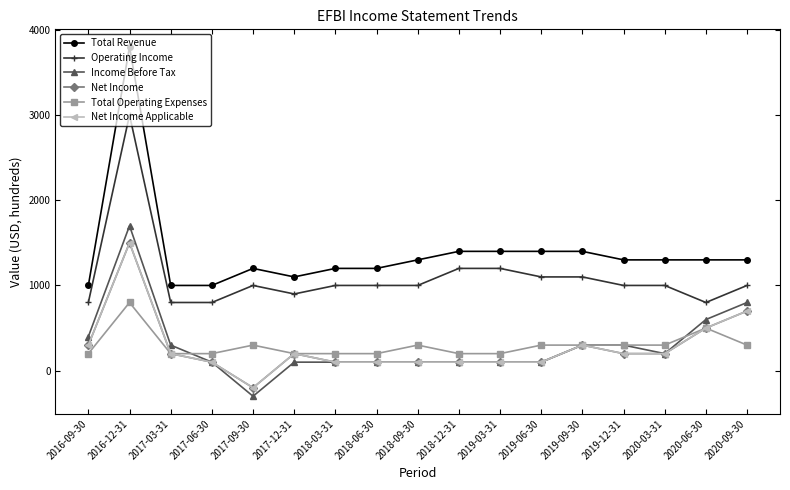

The Net Income series shows -200 at 2017-09-30. True or false?

True